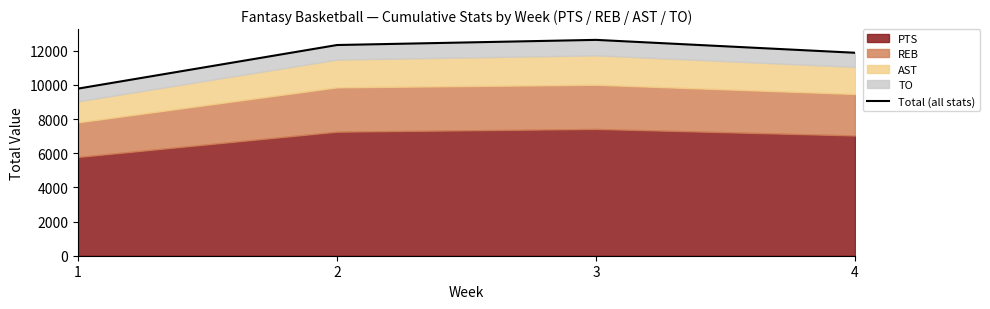

Reading left to right, extract all data points from this chart.

1=9779	2=12330	3=12631	4=11877